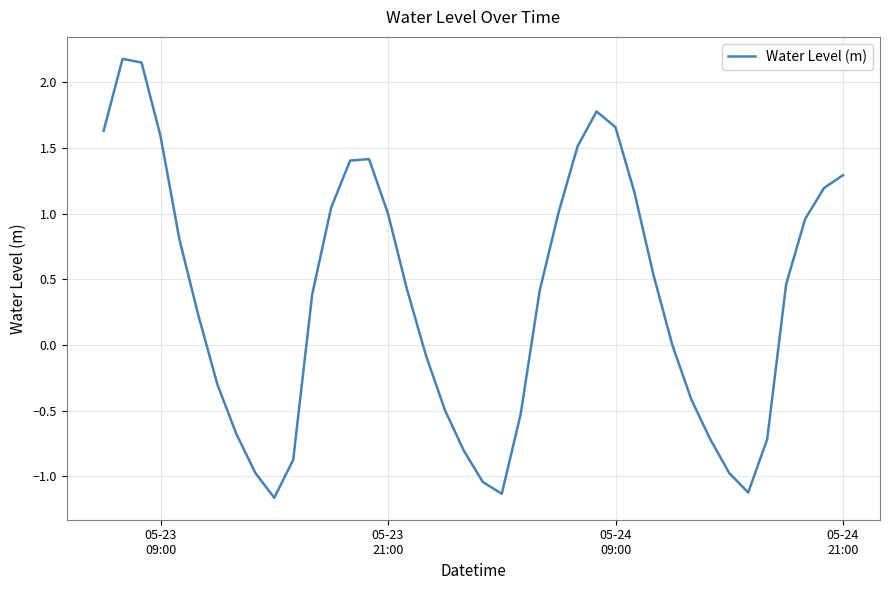

How many interior local valleys (lower than both neighbors) does the data have?

3